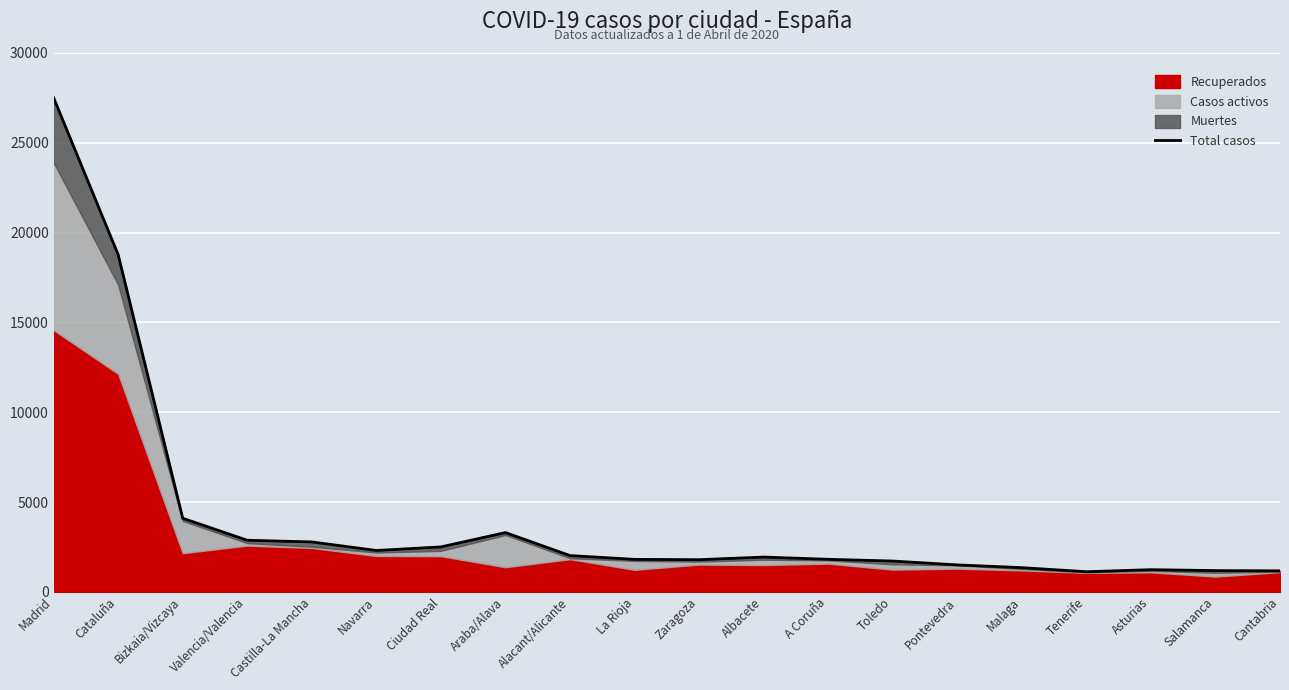

Reading left to right, what are all the values shown in this chart?

Madrid=27509	Cataluña=18773	Bizkaia/Vizcaya=4098	Valencia/Valencia=2874	Castilla-La Mancha=2780	Navarra=2305	Ciudad Real=2503	Araba/Alava=3301	Alacant/Alicante=2021	La Rioja=1810	Zaragoza=1792	Albacete=1938	A Coruña=1814	Toledo=1716	Pontevedra=1502	Malaga=1349	Tenerife=1122	Asturias=1236	Salamanca=1185	Cantabria=1171